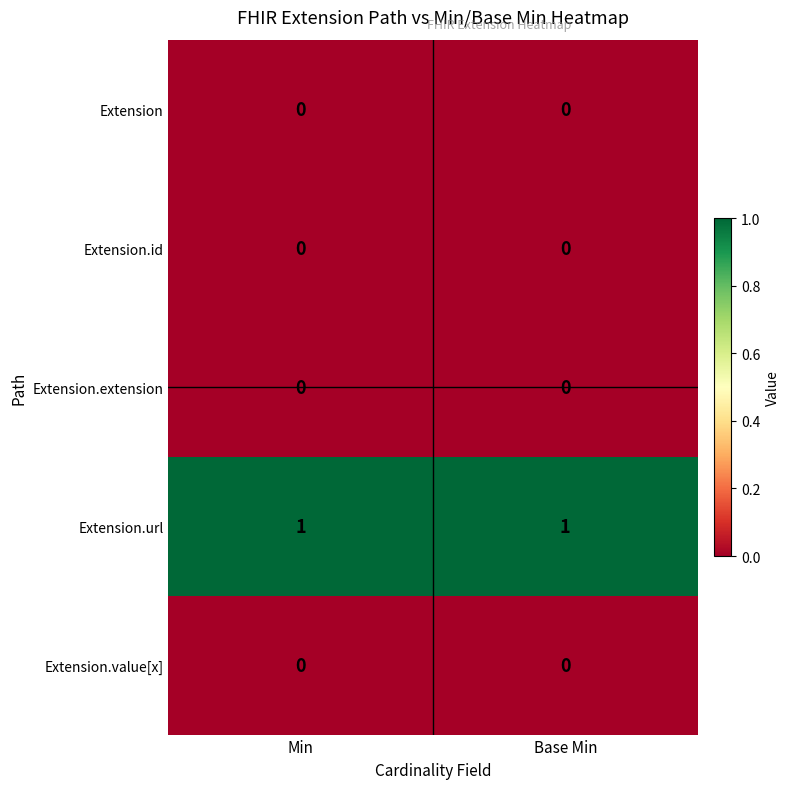

True or false: Extension.url has a value of 1 at Base Min.

True